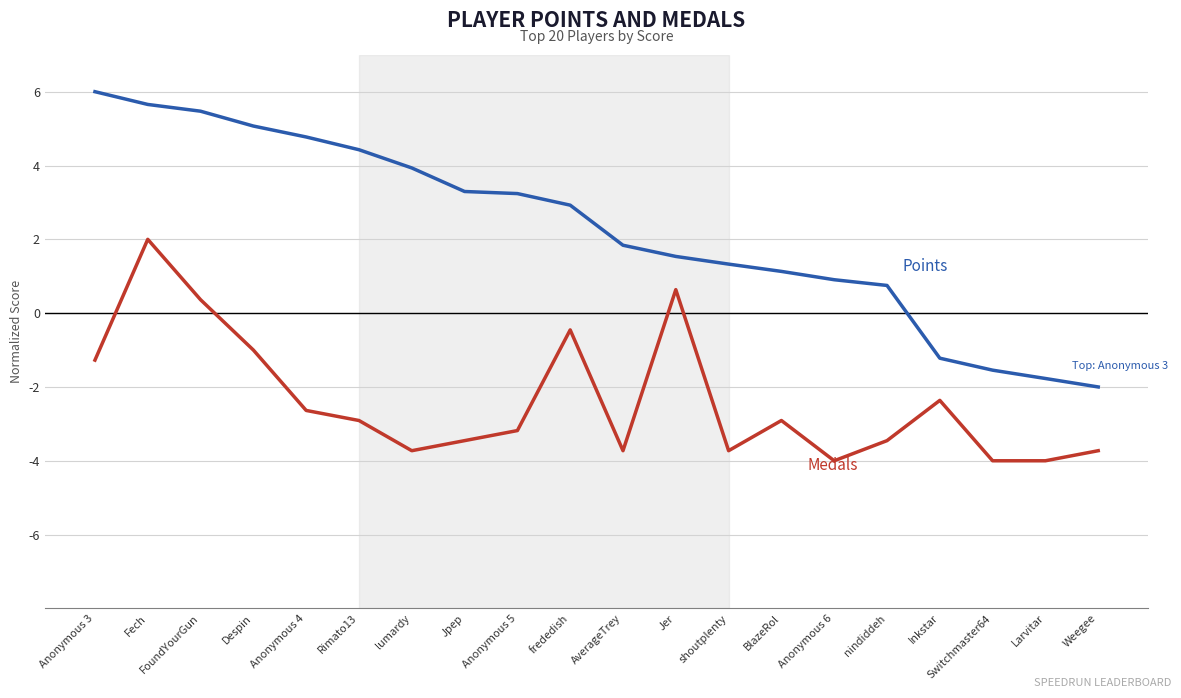

What is the difference between the highest and lowest values at Fech?

3.7